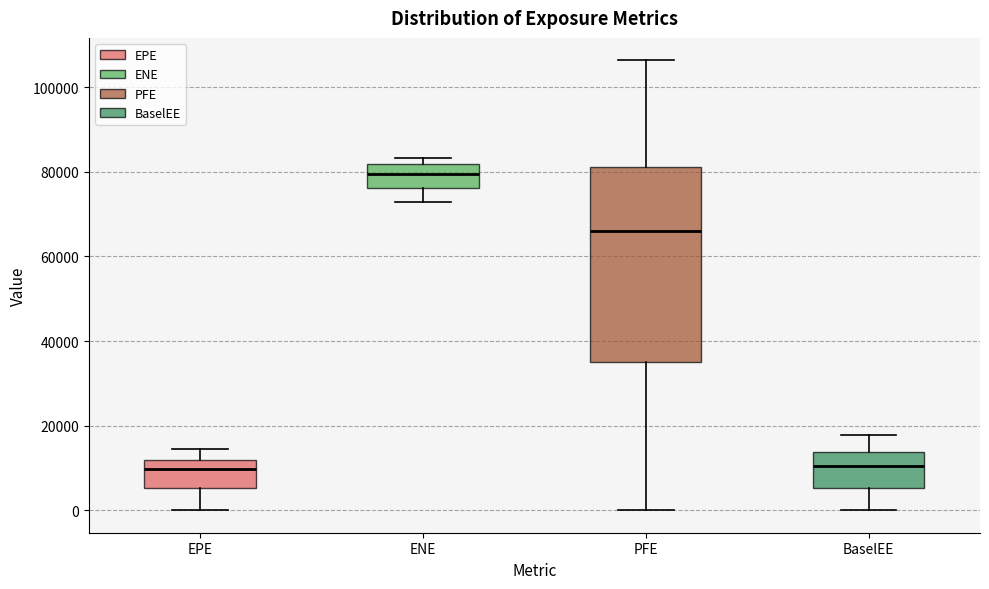

Where is the lower edge of the box for EPE on the y-axis? The values are not printed on the chart, so give them approximately, as read against the axis.

6000